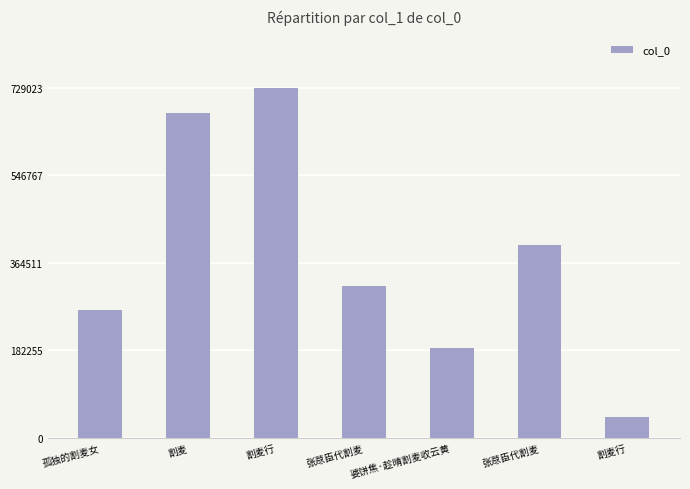

Which has a higher value, 割麦行 or 婆饼焦·趁晴割麦收云黄?

割麦行